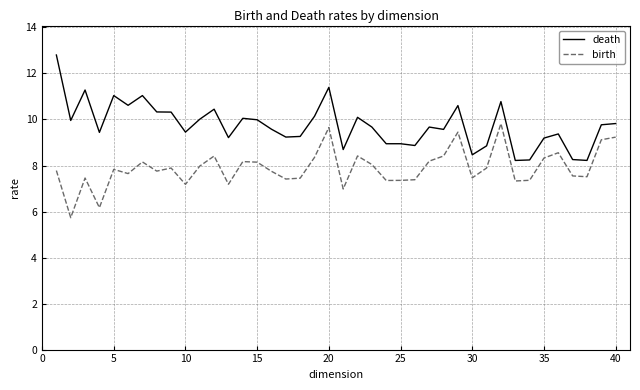

What is the maximum value for birth?

9.8